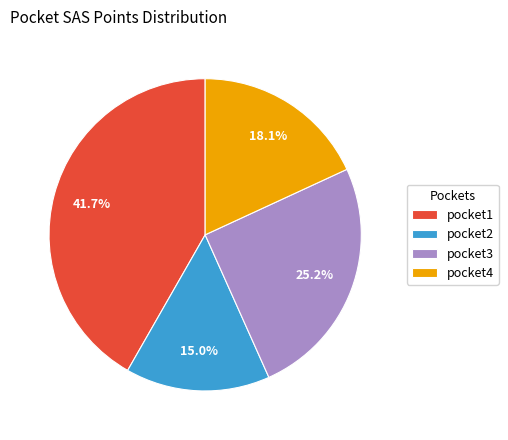

Rank the categories by value from lowest to highest.

pocket2, pocket4, pocket3, pocket1